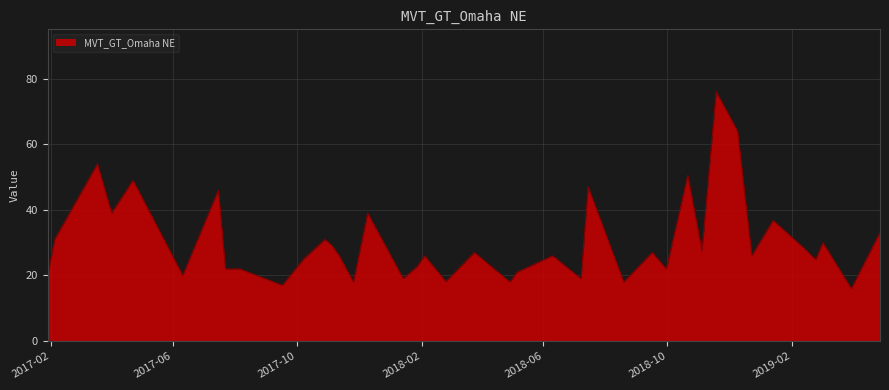

What is the greatest value displayed?

76.0